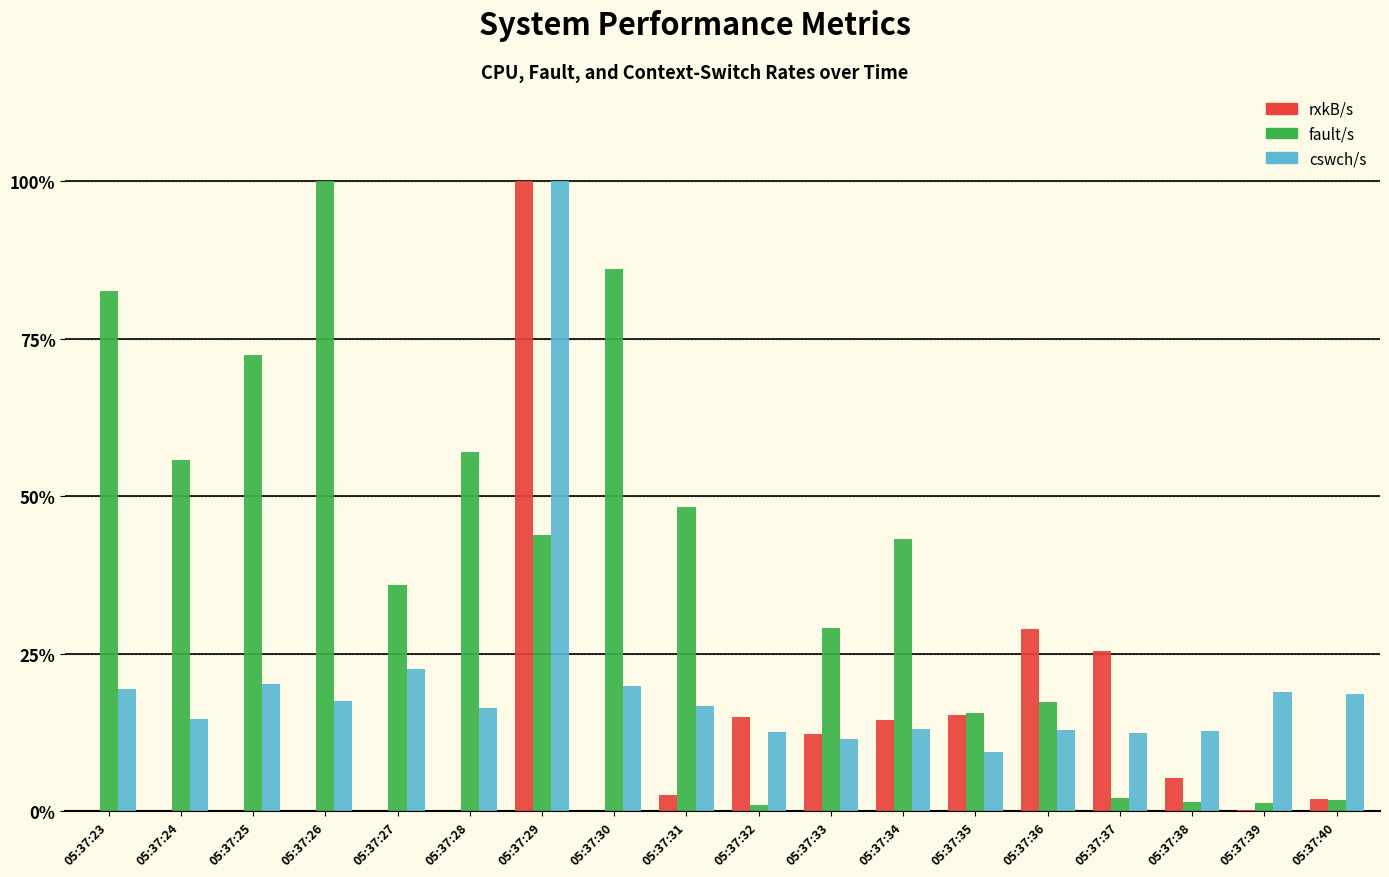

What is the sum of all rxkB/s values?

221.5